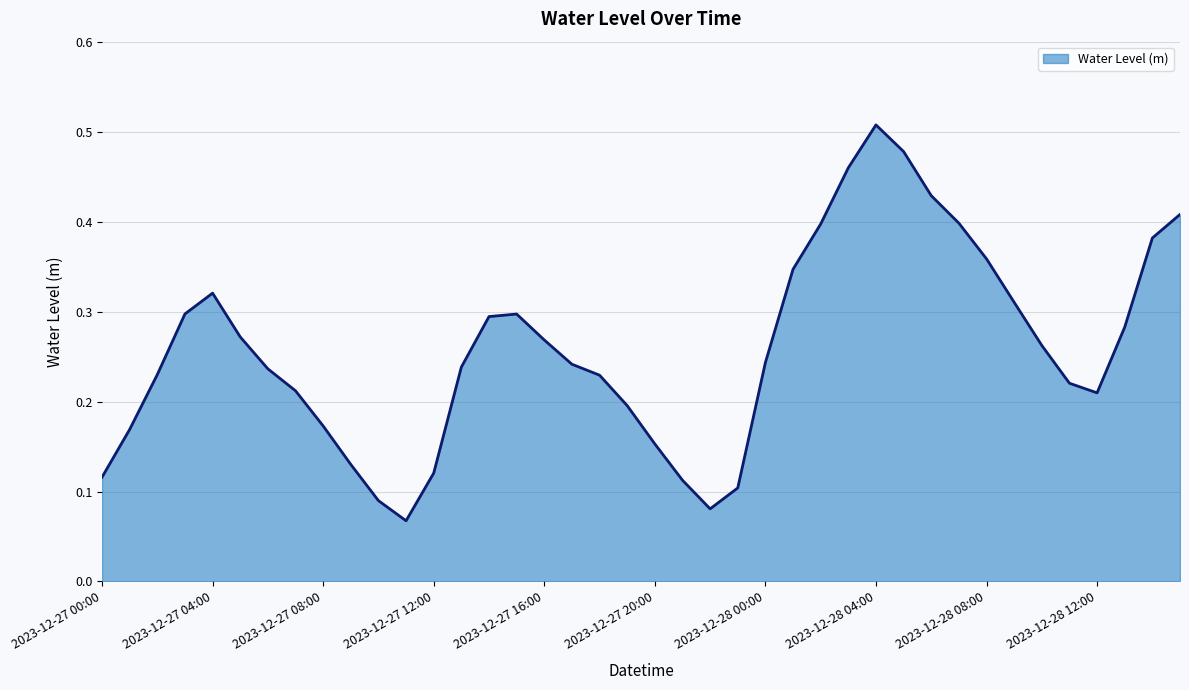

How many series are shown in this chart?

1